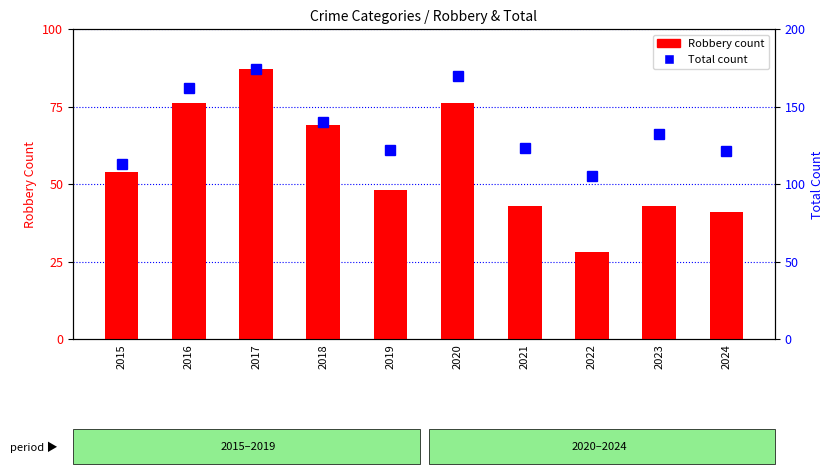

At which category is the sum across all series the highest?

2017